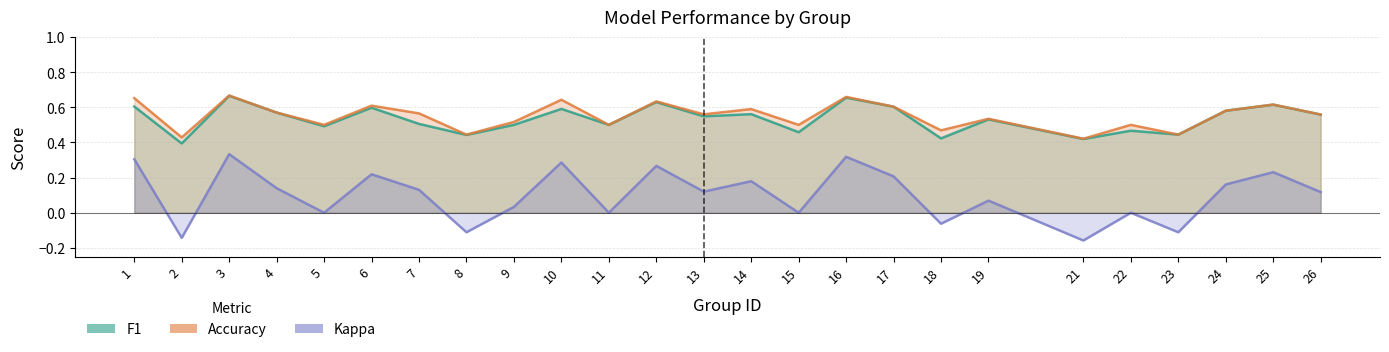

True or false: kappa has more than 2 interior local peaks.

True